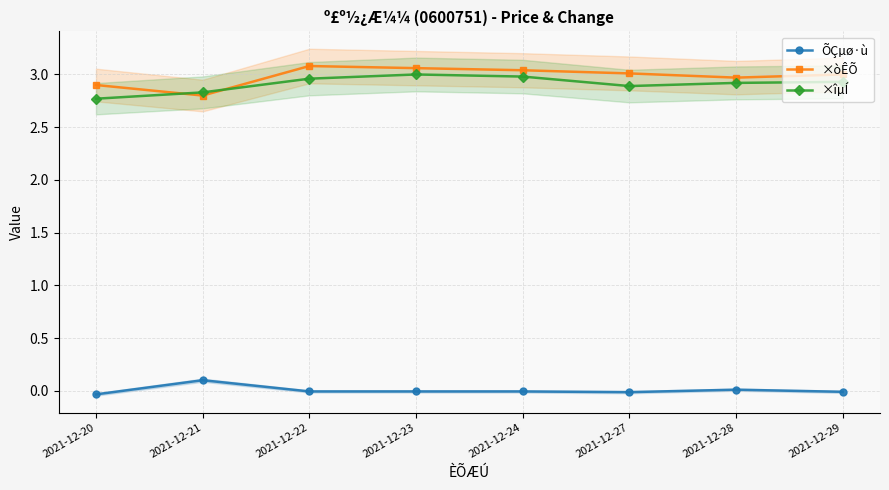

True or false: ×îµÍ and ÕÇµø·ù cross at least once.

False